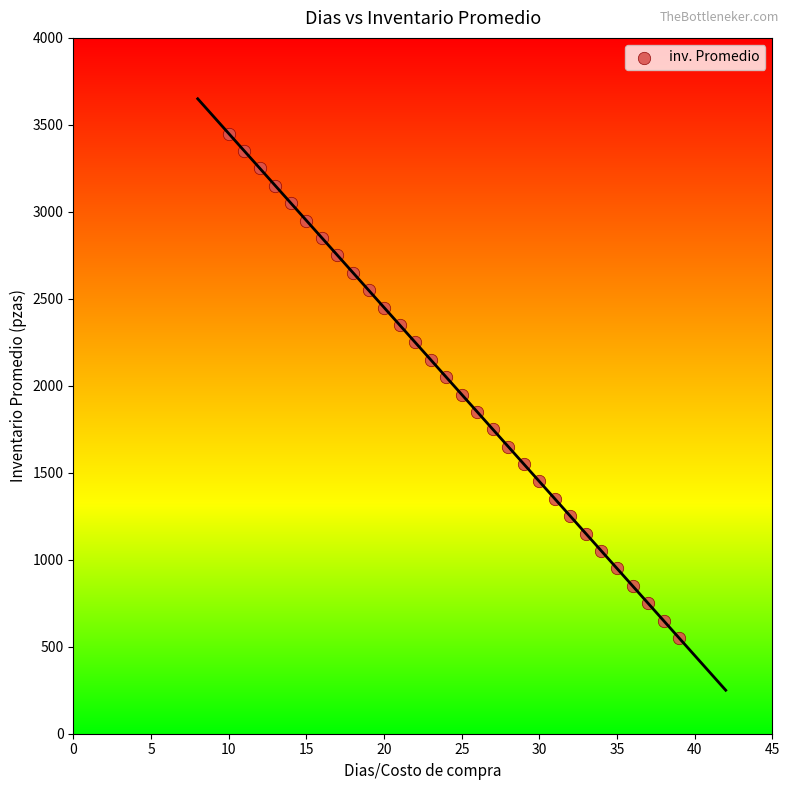

What is the range of X values (max minus min)?

29